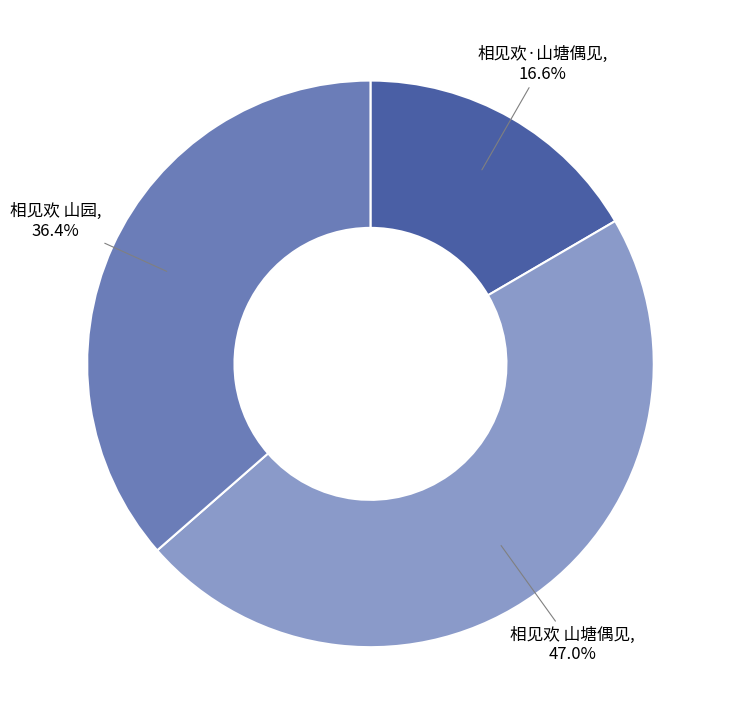

Do 相见欢·山塘偶见 and 相见欢 山塘偶见 together represent more than half of the pie?

Yes